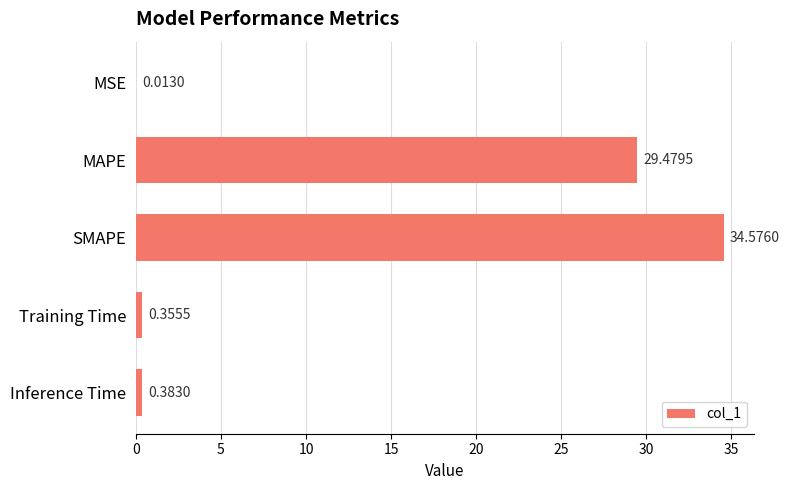

What is the change in value from SMAPE to Training Time?

-34.2